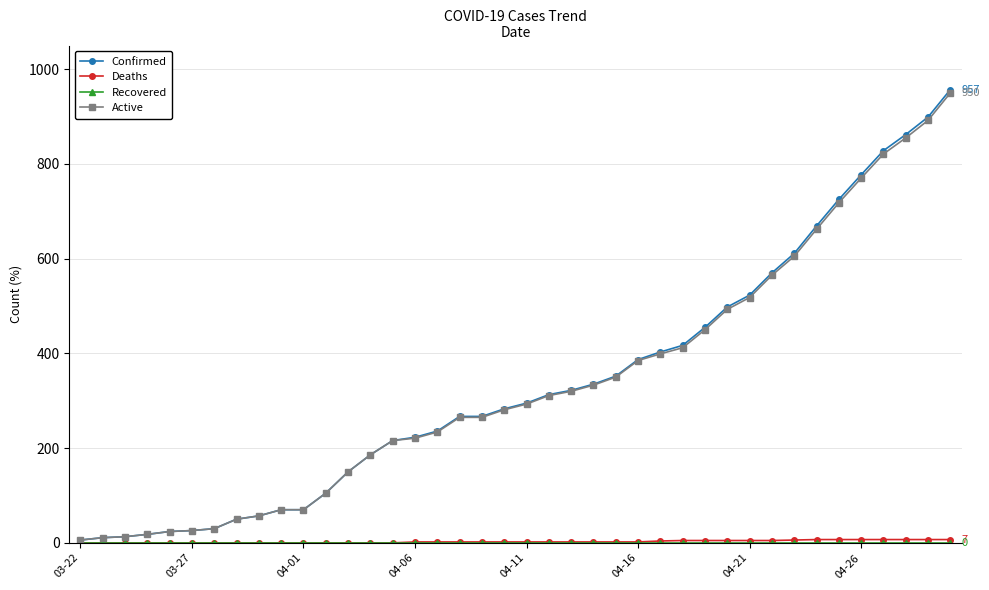

How many lines are shown in the chart?

4